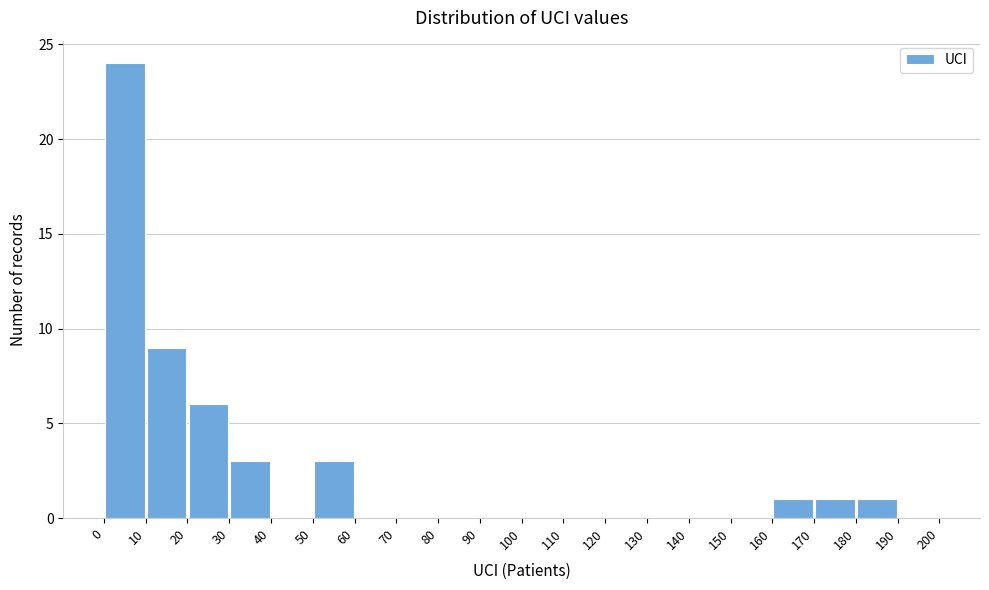

Which range on the x-axis has the tallest bar?

0 to 10